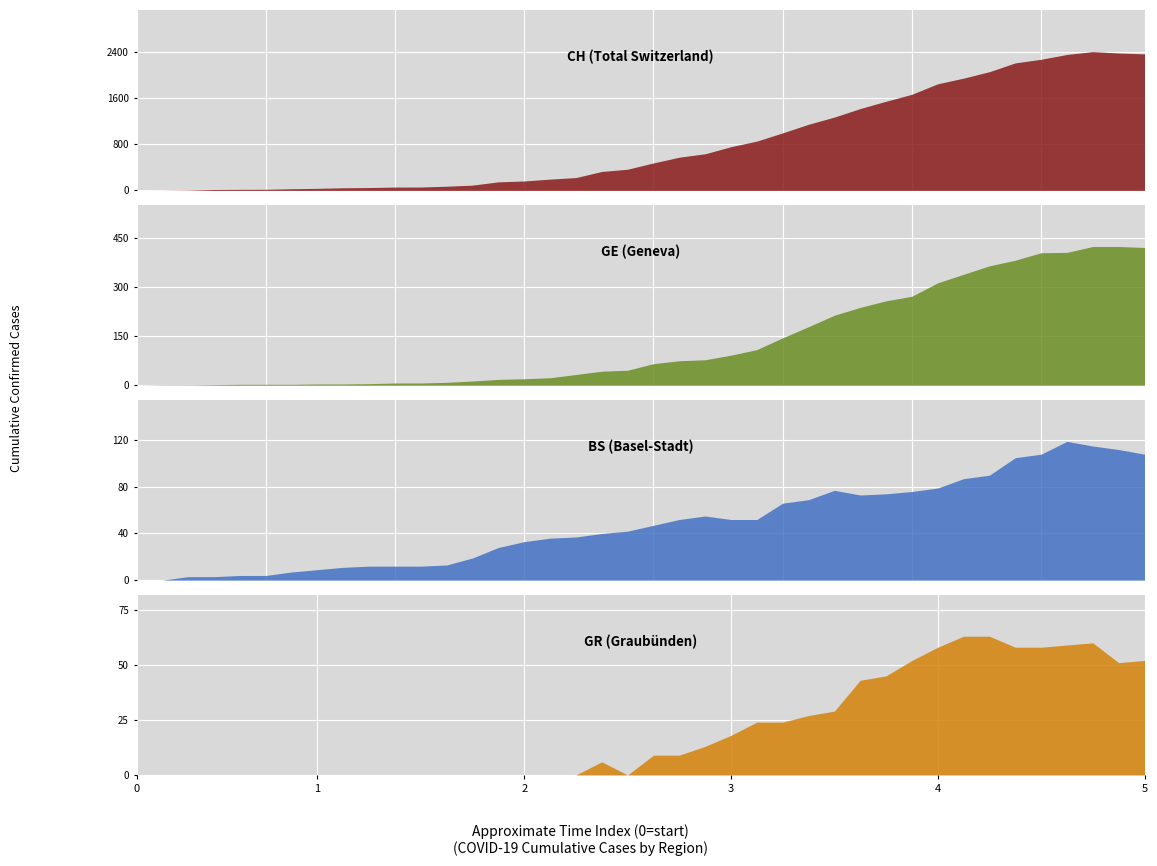

What position from the left is 10?

11